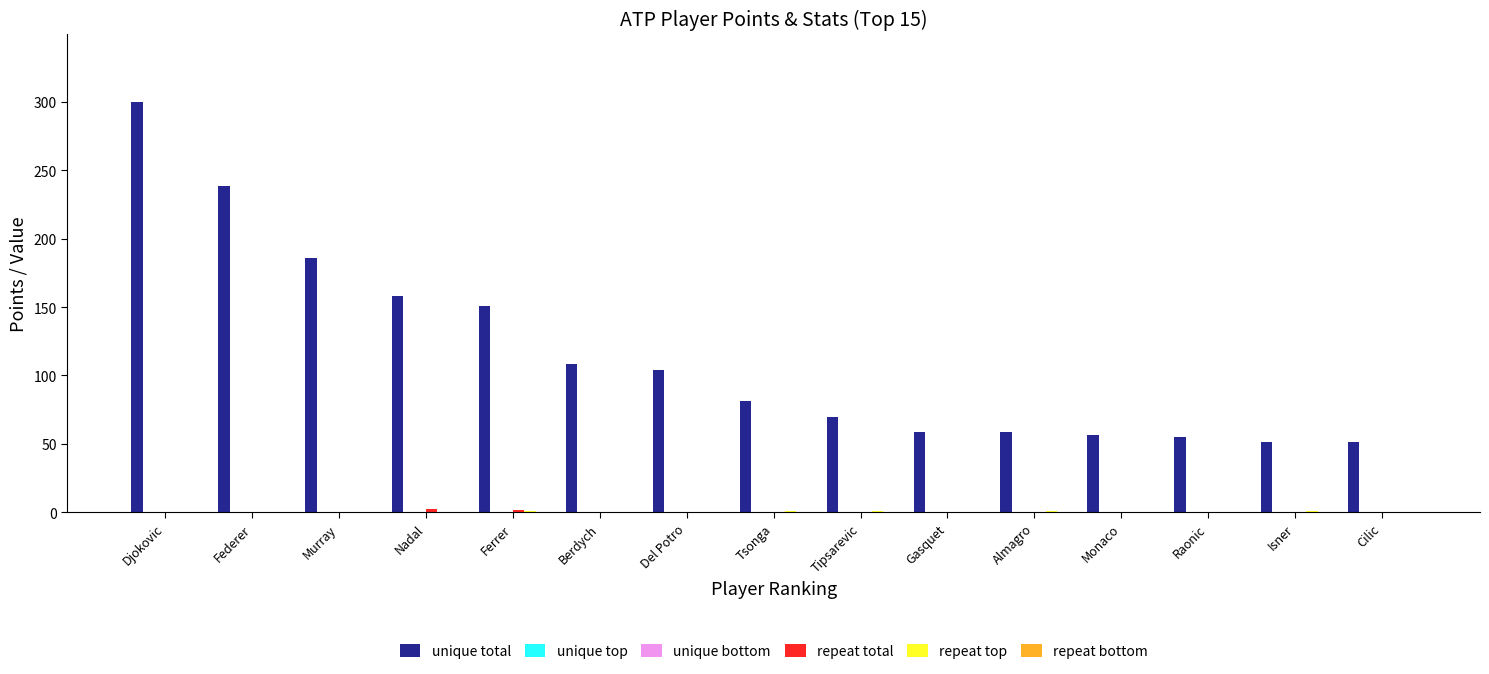

Is it true that repeat top equals 0.5 at Federer?

True